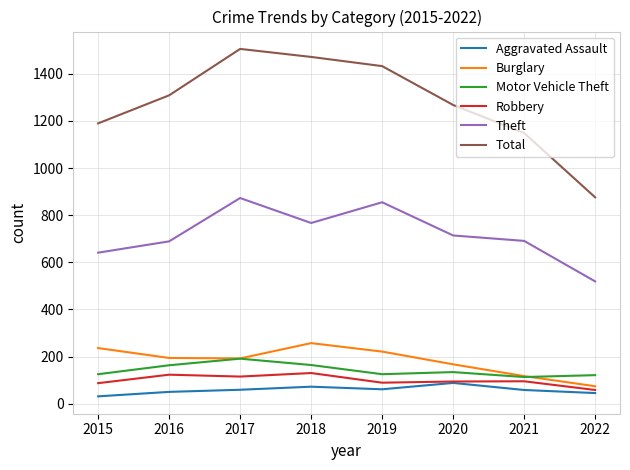

How many values in the Total series are below 1309?

4